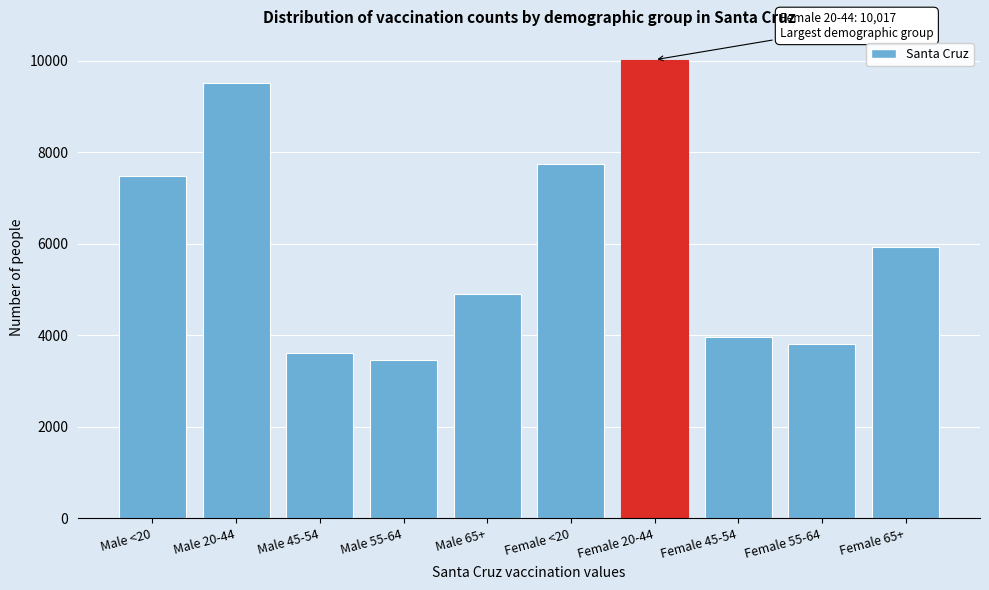

Reading right to left, list all the values displayed in this chart.

5920	3815	3953	10017	7740	4890	3447	3600	9500	7471